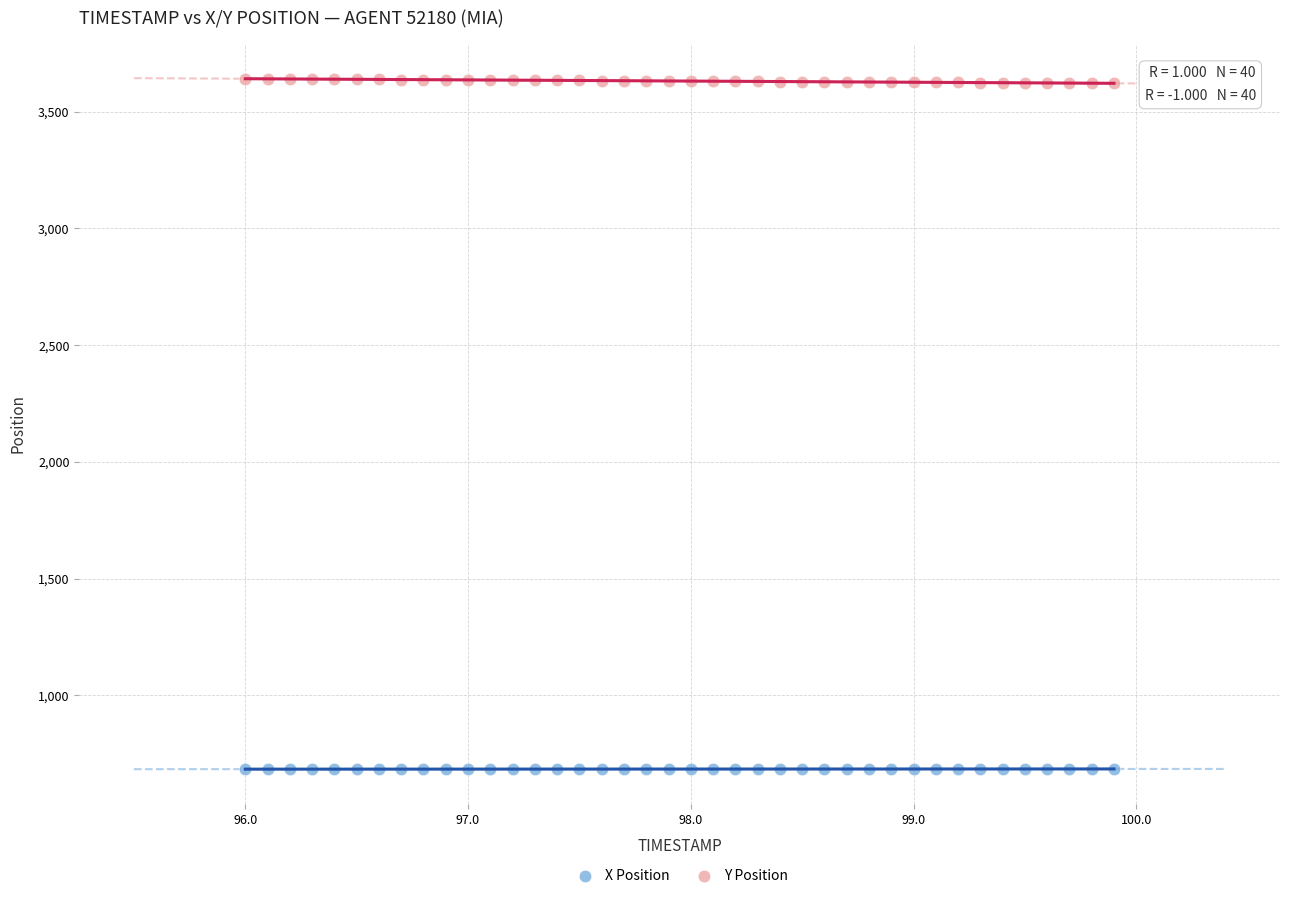

Which series reaches the minimum Y coordinate?

X Position